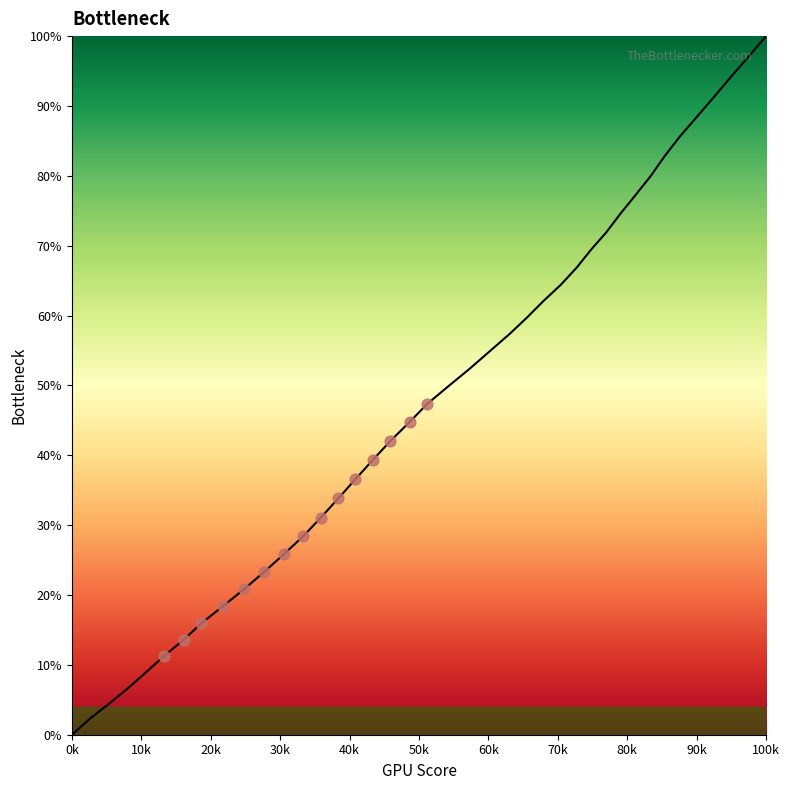

What is the difference between the maximum and minimum values?

100.0